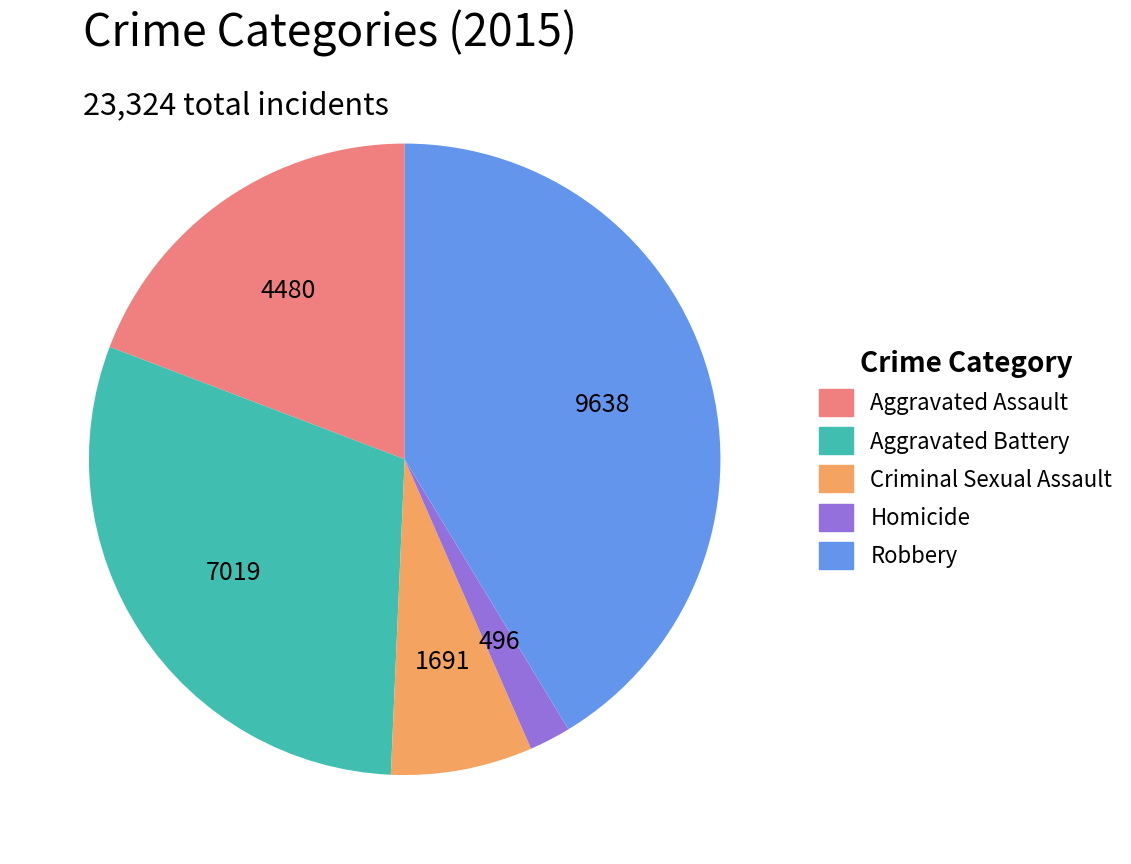

Which has a higher value, Aggravated Assault or Aggravated Battery?

Aggravated Battery